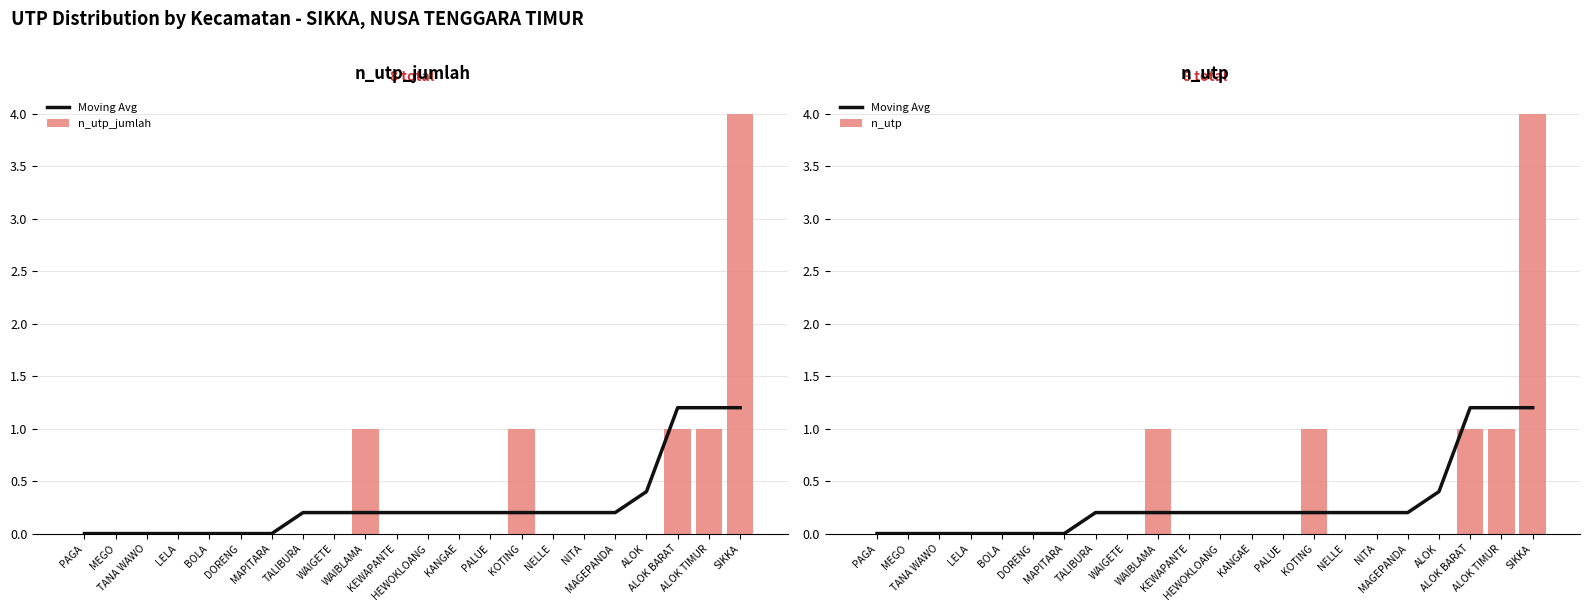

At which label does n_utp reach its peak?

SIKKA